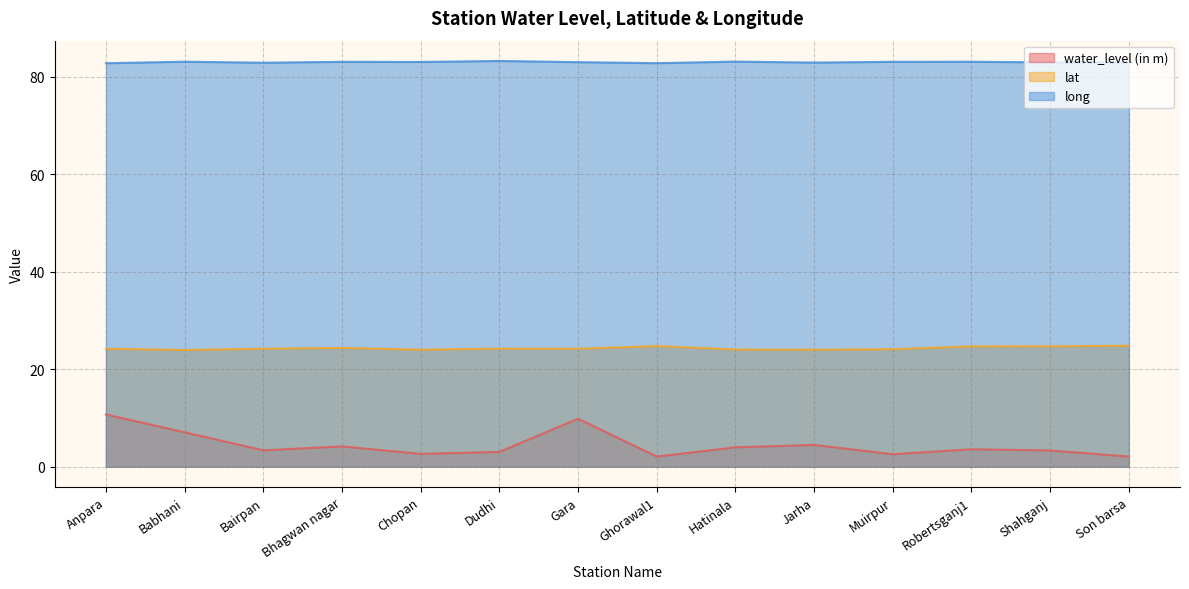

What is the average value of the lat series?

24.3